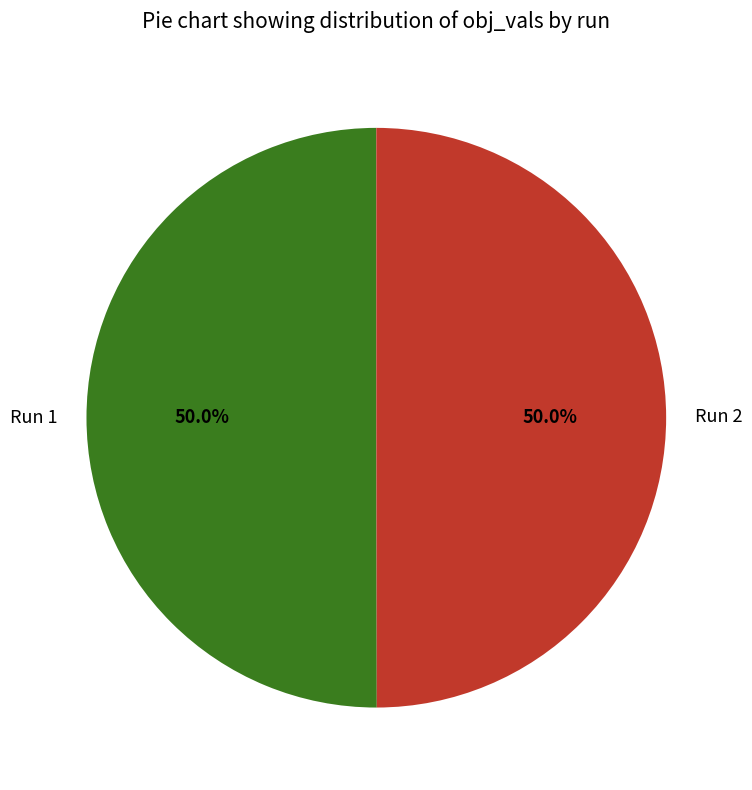

The Run 1 slice represents 50% of the pie. True or false?

True